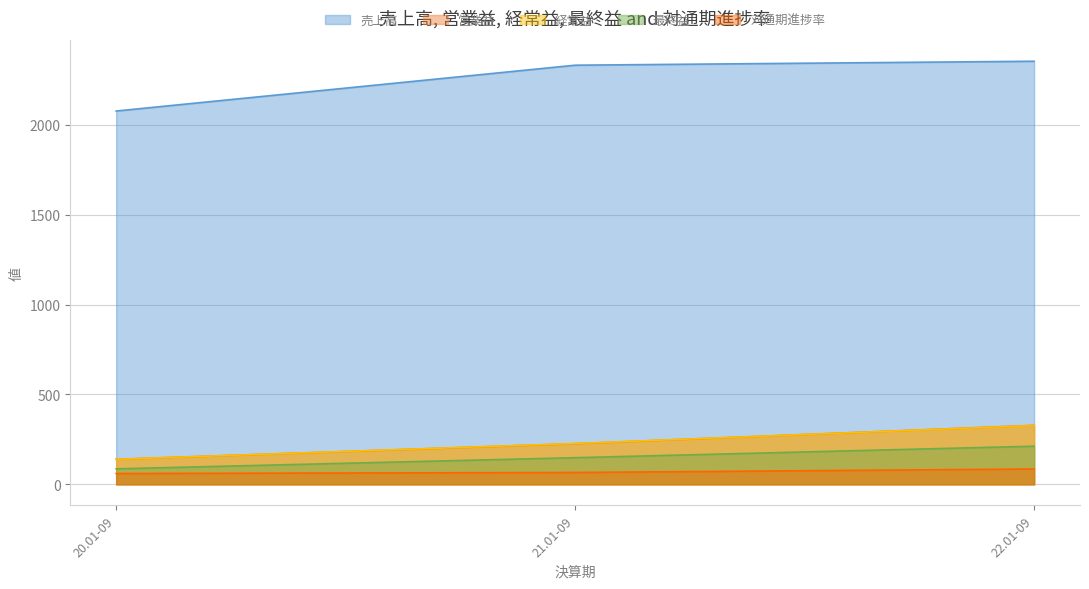

How many 営業益 values are between 139 and 328?

3